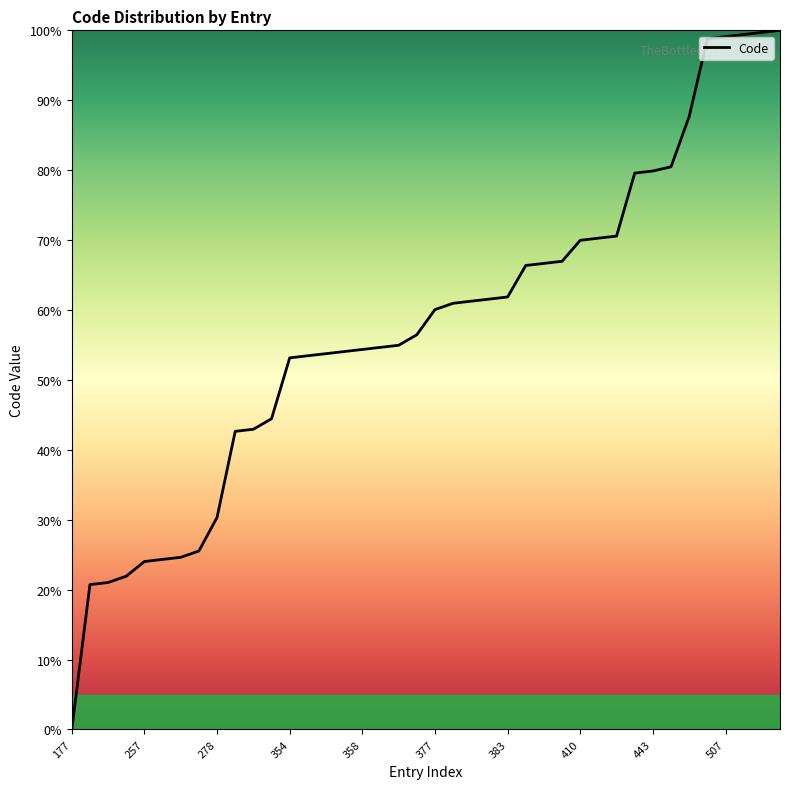

How many positive values are there?

39